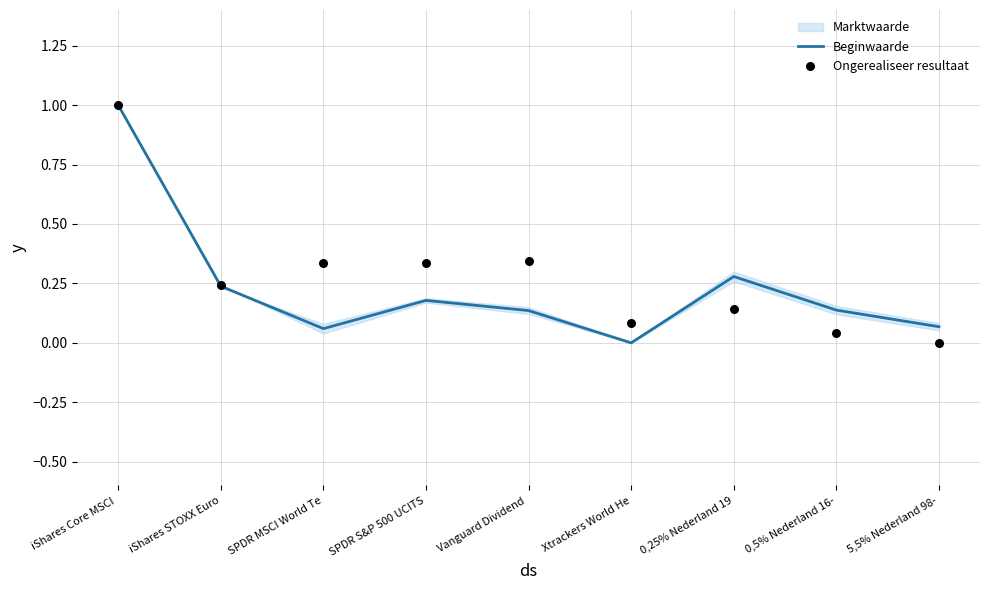

At which category is the sum across all series the highest?

iShares Core MSCI 